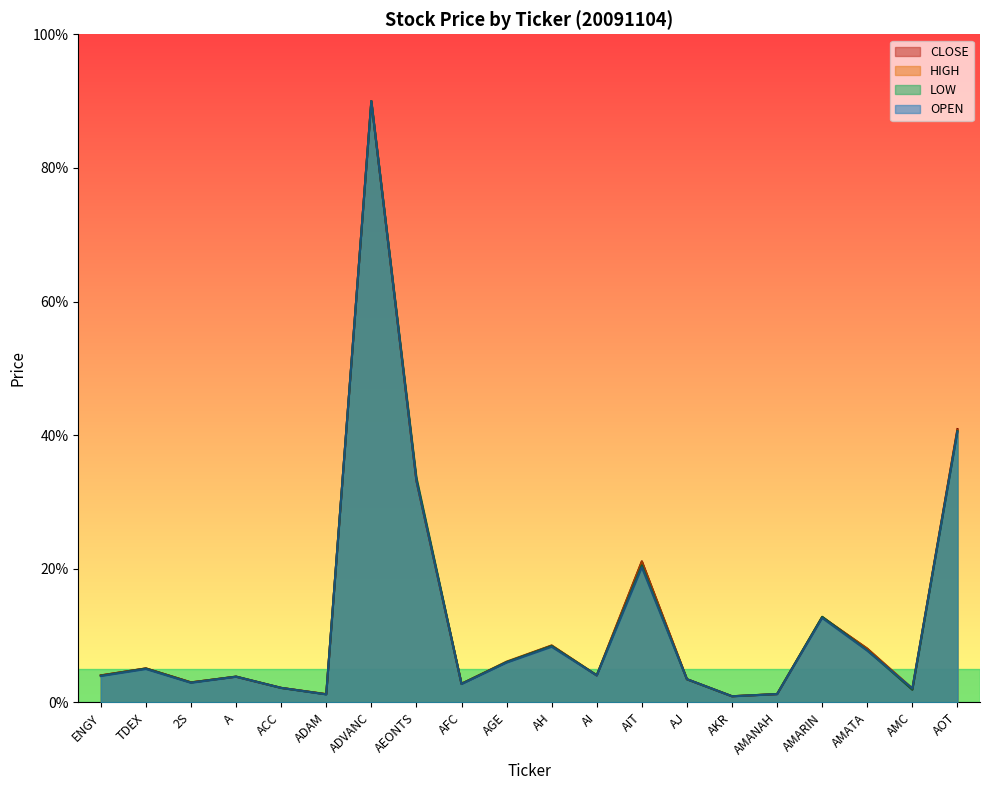

What is the label of the 2nd point from the left?

TDEX